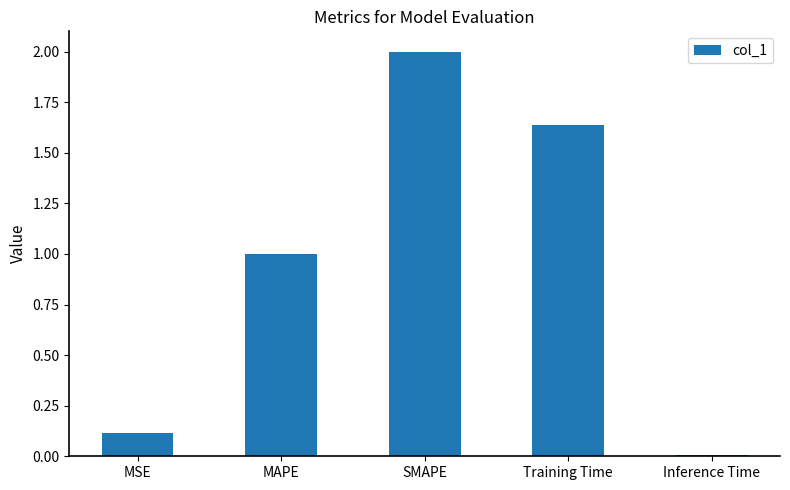

What is the maximum value shown in the chart?

2.0